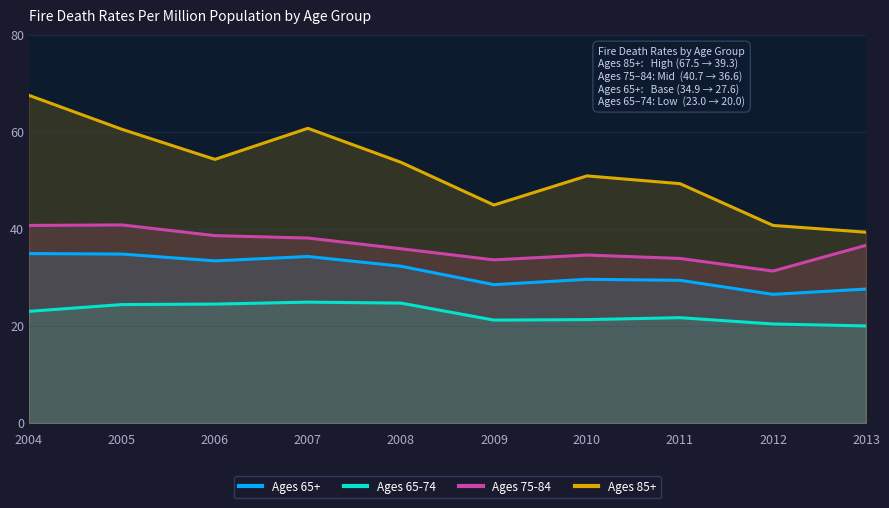

True or false: Ages 75-84 and Ages 65+ cross at least once.

False